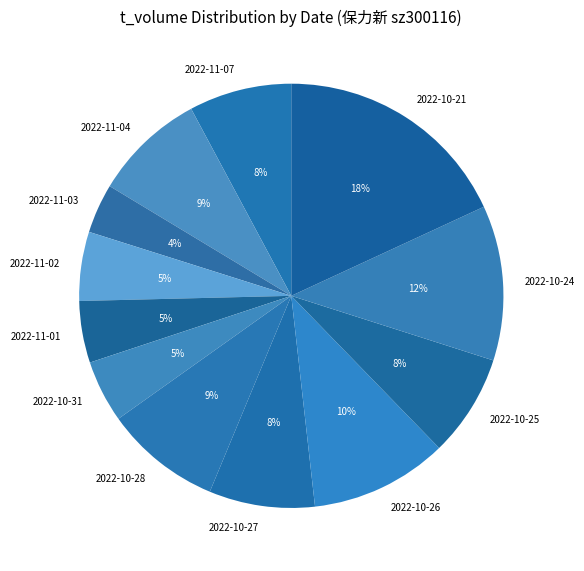

To the nearest percent, what portion does 2022-11-02 represent?

5%